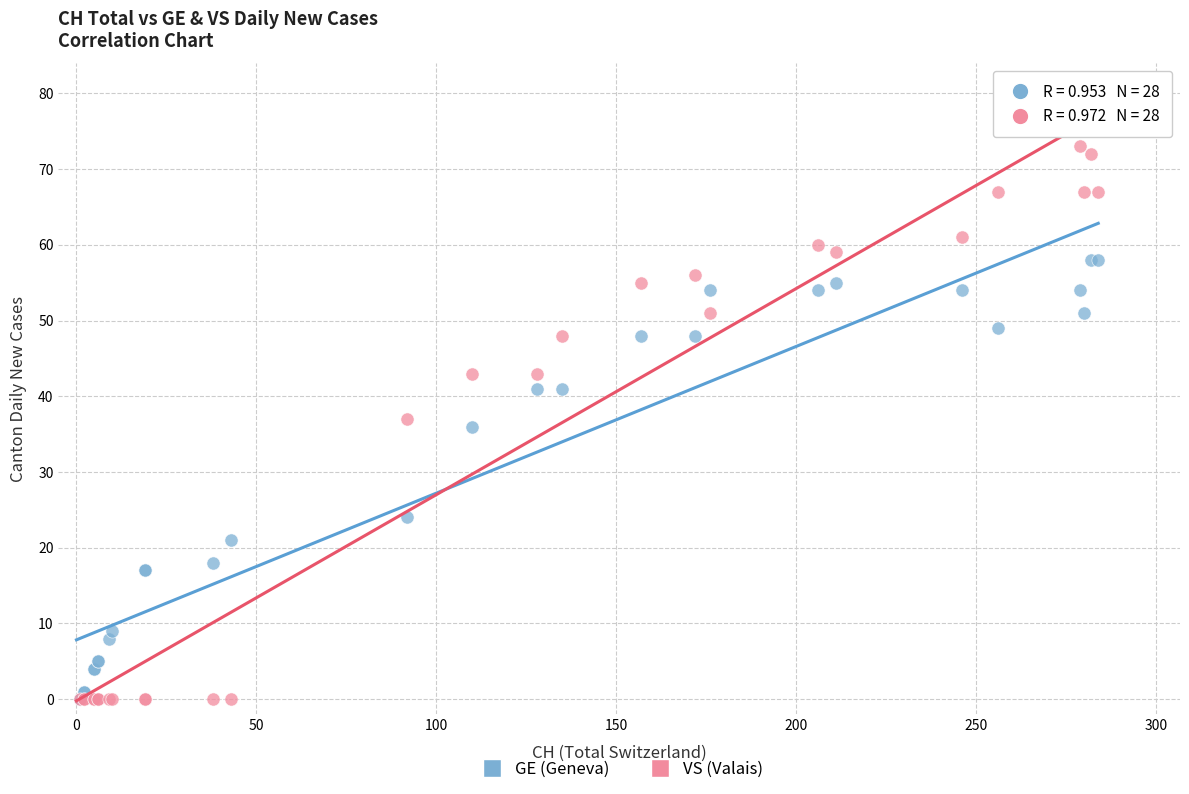

In the GE (Geneva) series, what Y value is closest to 29?

24